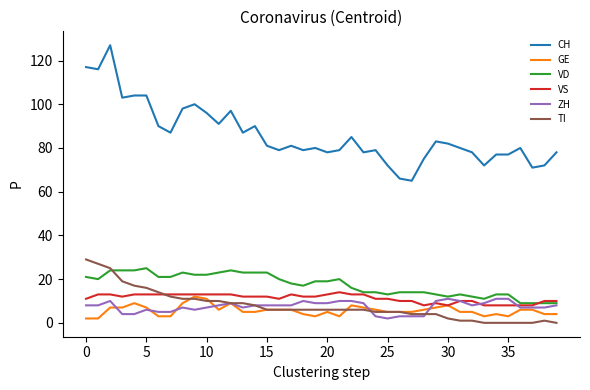

What is the greatest value displayed?

127